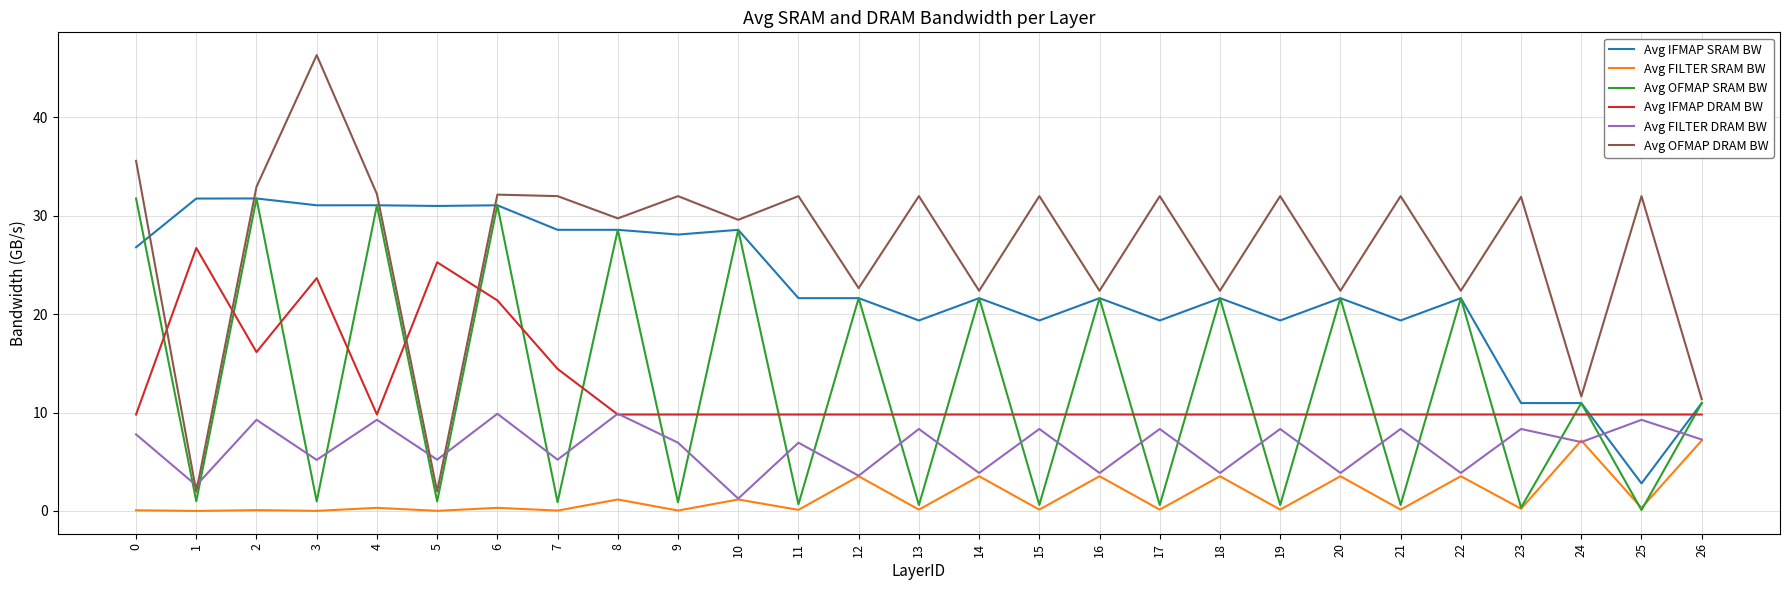

What is the greatest value displayed?

46.3